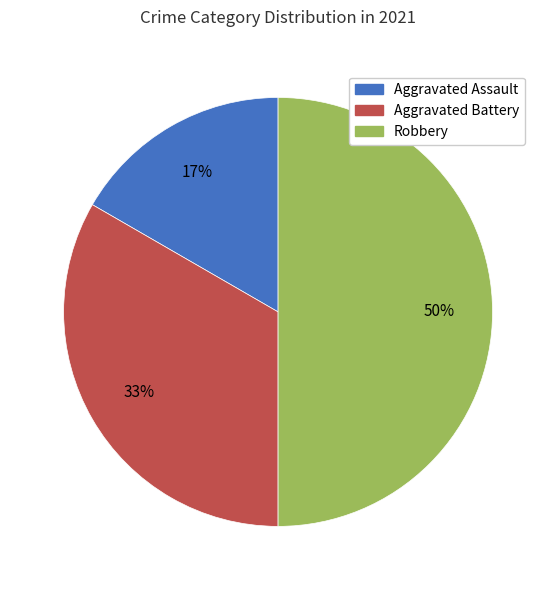

Rank the categories by value from lowest to highest.

Aggravated Assault, Aggravated Battery, Robbery